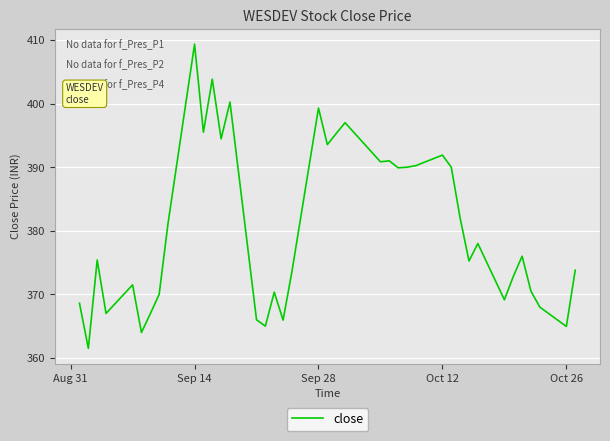

Count the number of data series in this chart.

1